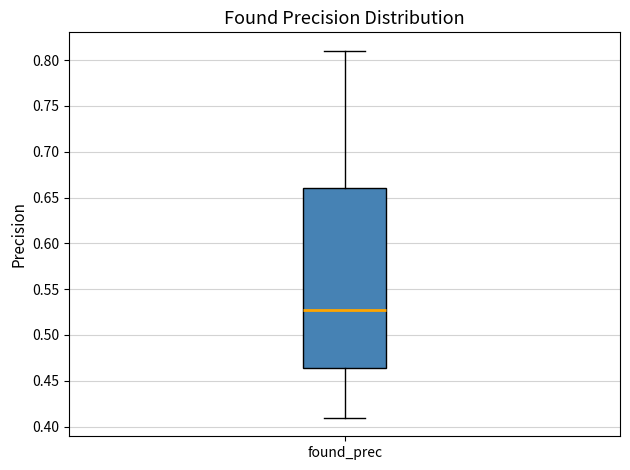

Read this box plot against the y-axis: the position of the median line, the range covered by the box, and the ends of both whiskers. The values are not printed on the chart, so give them approximately, as read against the axis.

median 0.530, box 0.465 to 0.660, whiskers 0.410 to 0.810